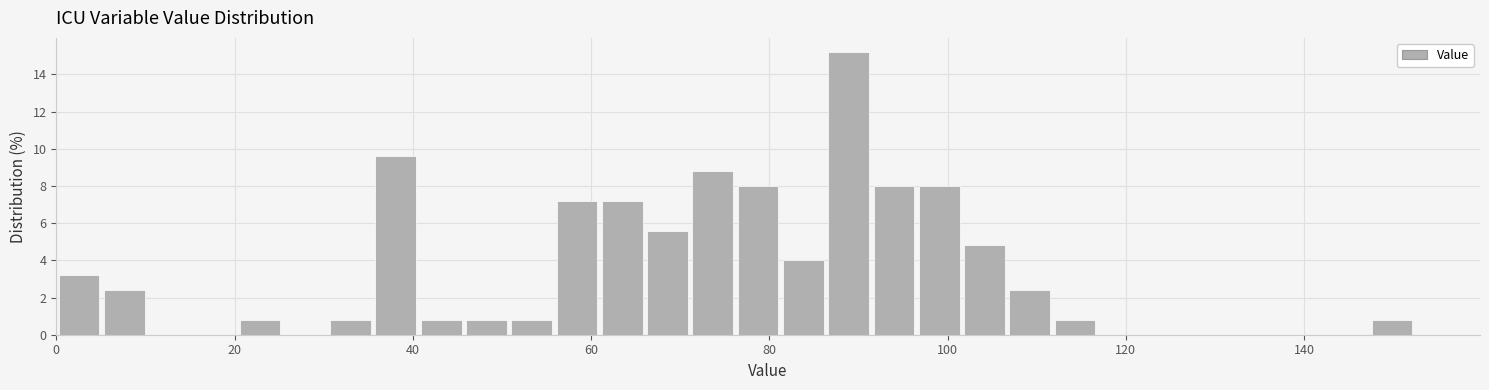

Read against the x-axis, roughly where is the centre of the tallest bar?

88